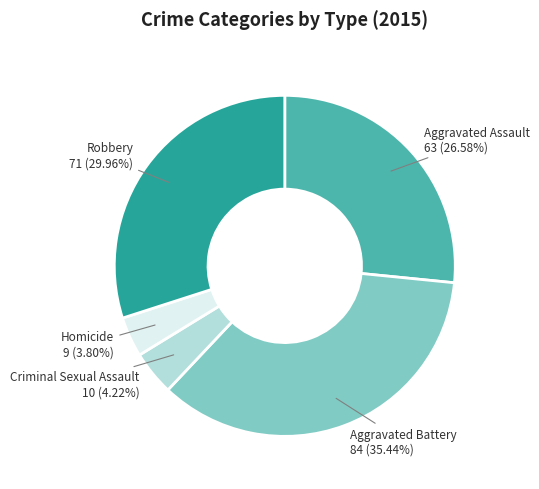

Is there any slice that represents more than half of the pie?

No